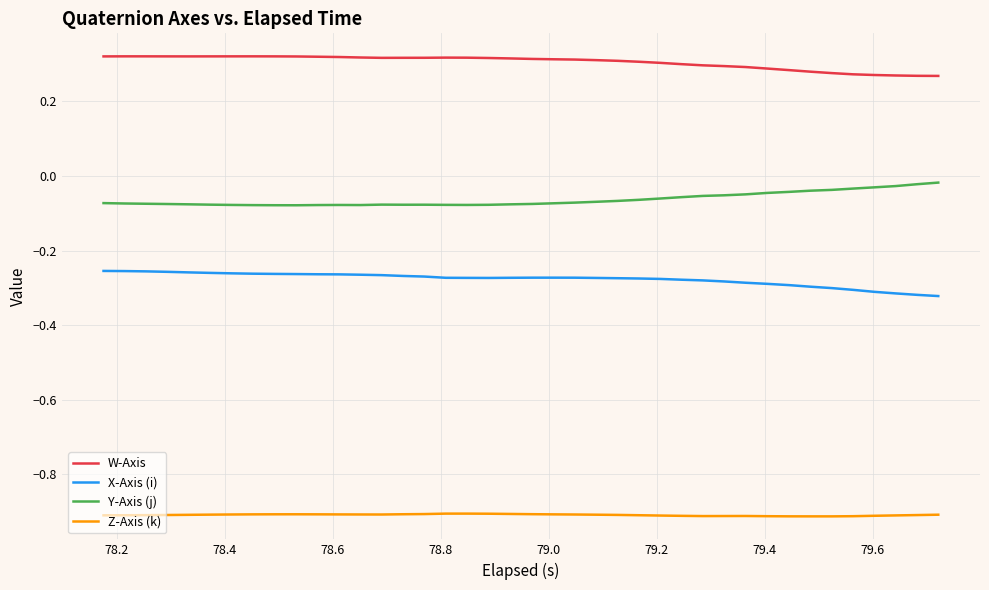

Which series has the largest total across all categories?

W-Axis